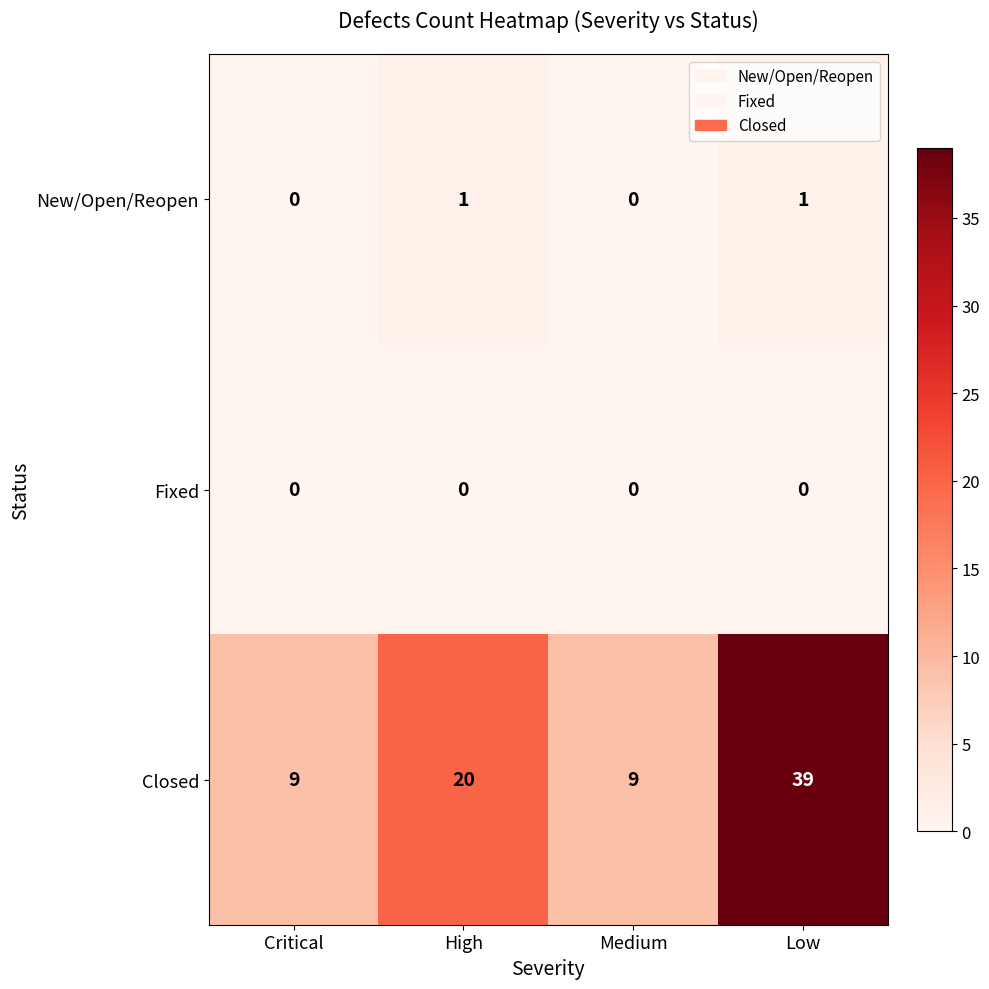

Is it true that New/Open/Reopen equals 1 at High?

True